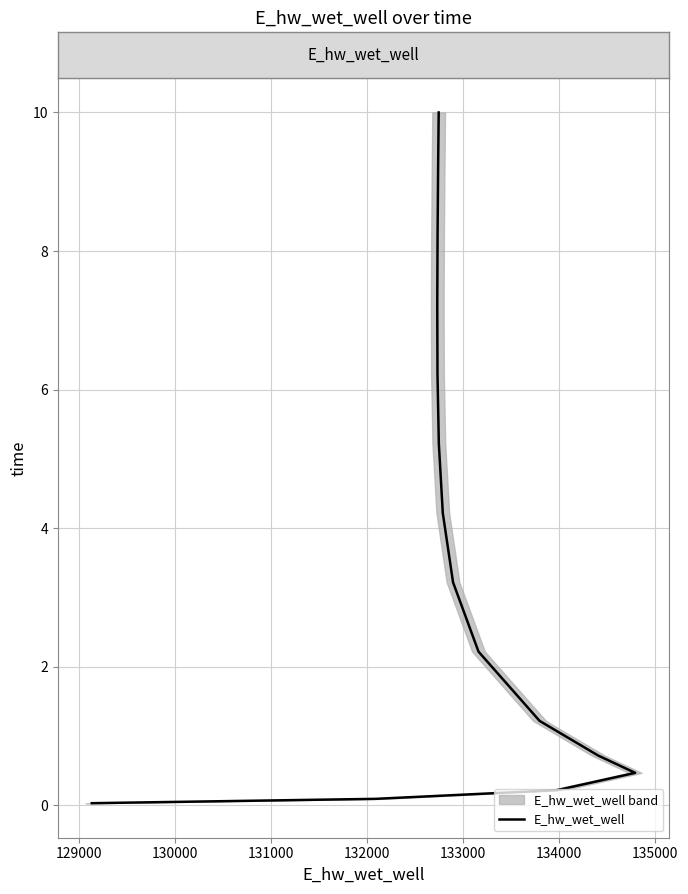

What is the approximate value at 136000?

4.2